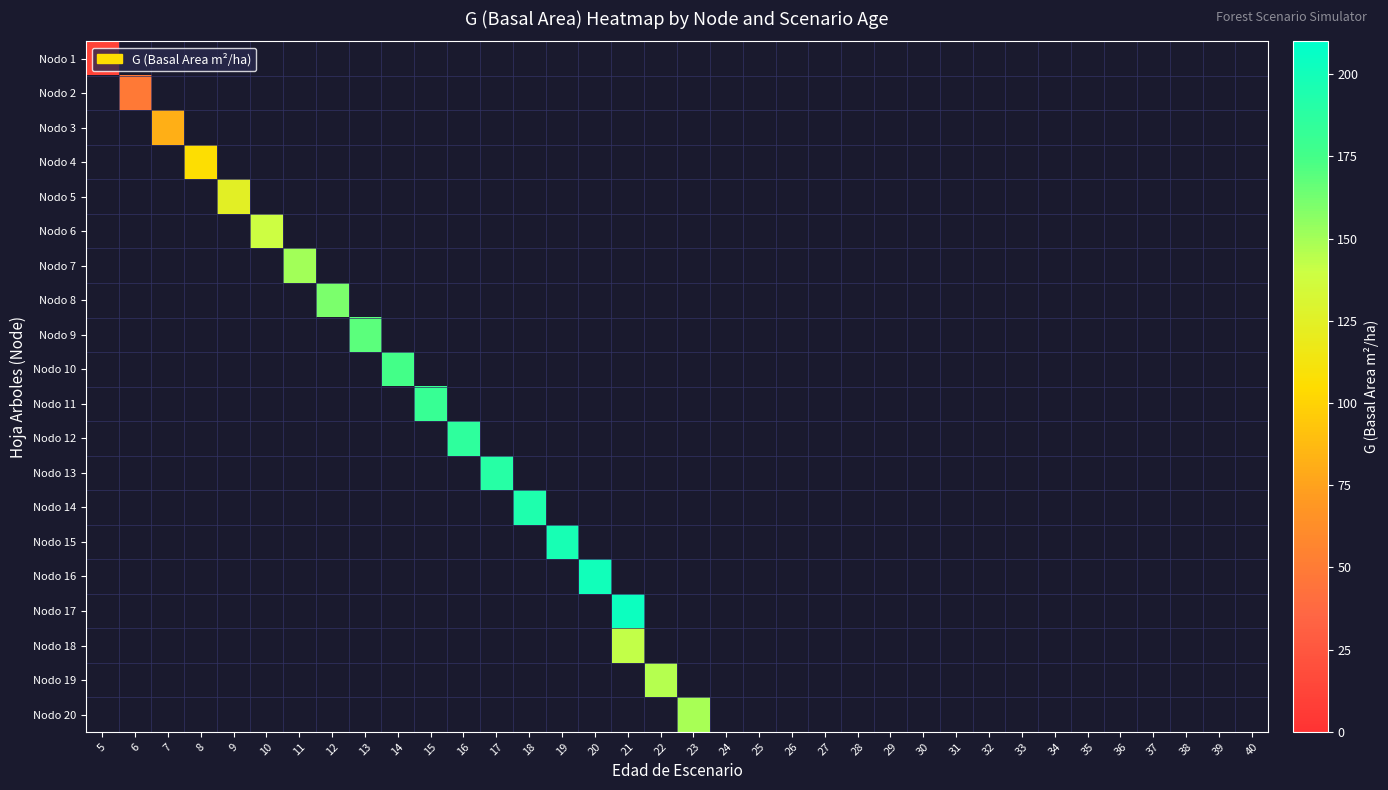

At how many categories does at least one series exceed 132?

14